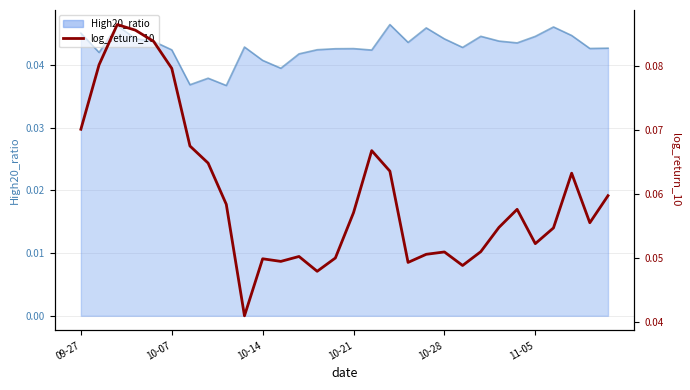

What is the maximum value shown in the chart?

0.1